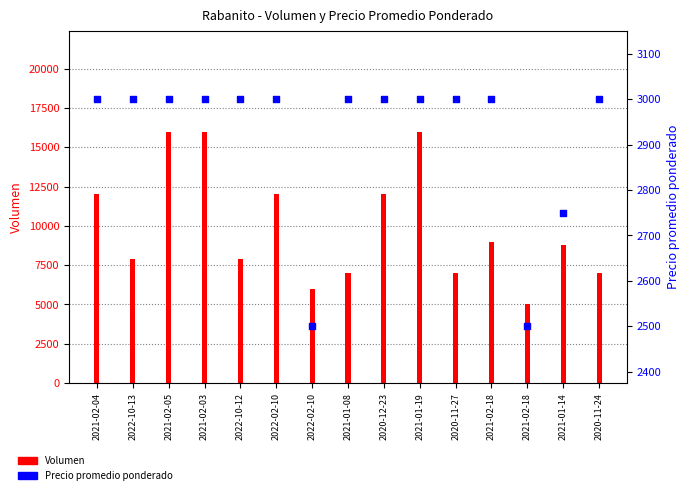

What is the total value across all series at 2021-02-18?

12000